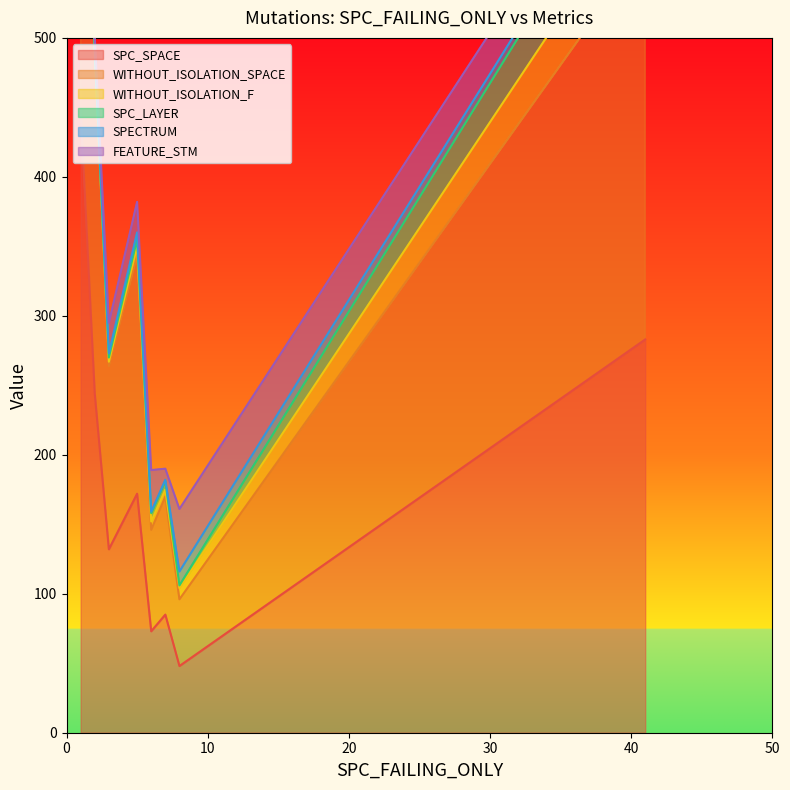

At how many categories does at least one series exceed 1?

8